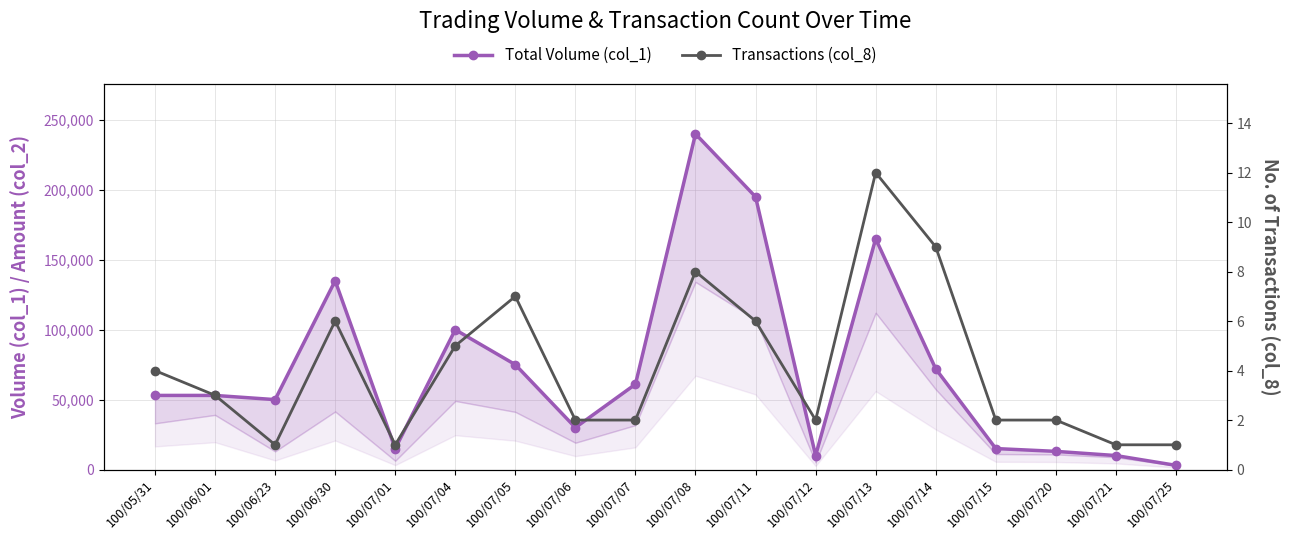

Which series changed the most between 100/06/01 and 100/07/15?

Total Volume (col_1)